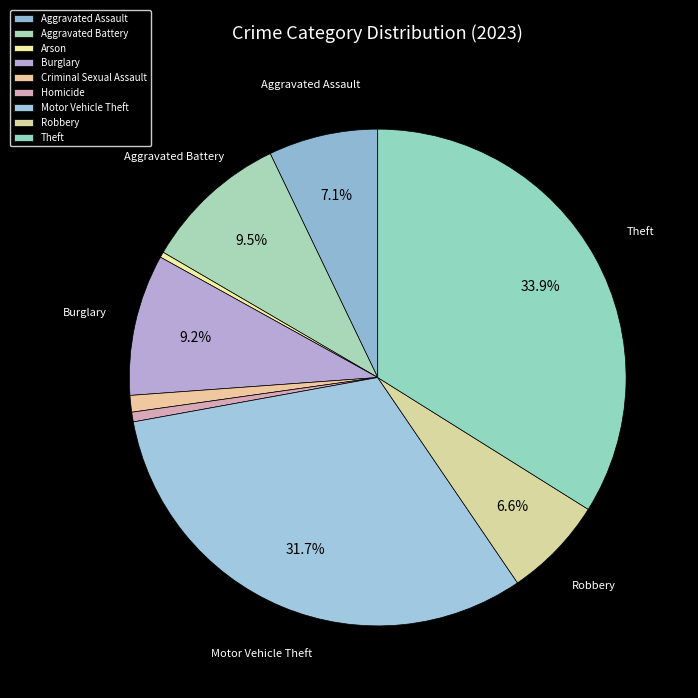

What is the ratio of the value at Theft to the value at Robbery?

5.2